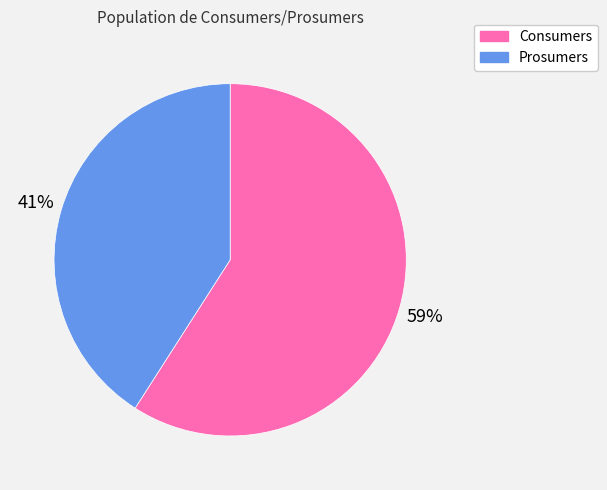

True or false: Prosumers accounts for 41% of the total.

True